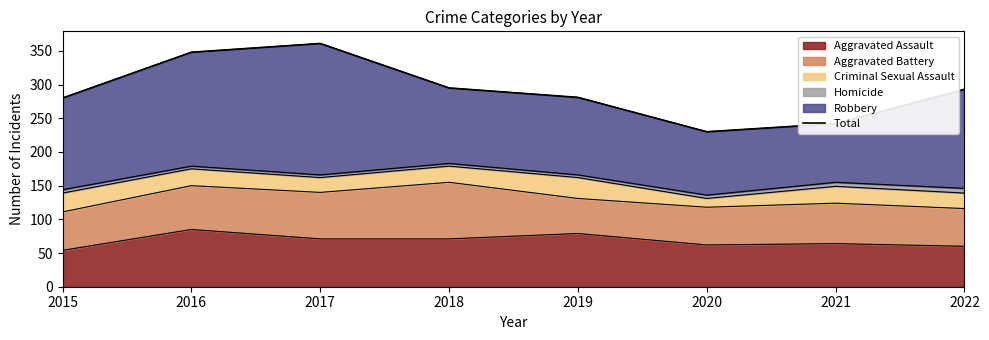

What is the value of the 6th point from the left?

230